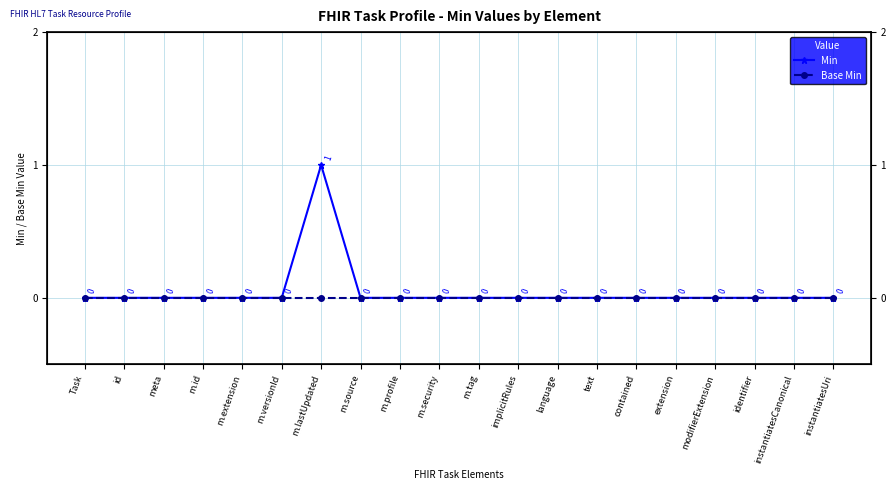

Which series has the largest total across all categories?

Min